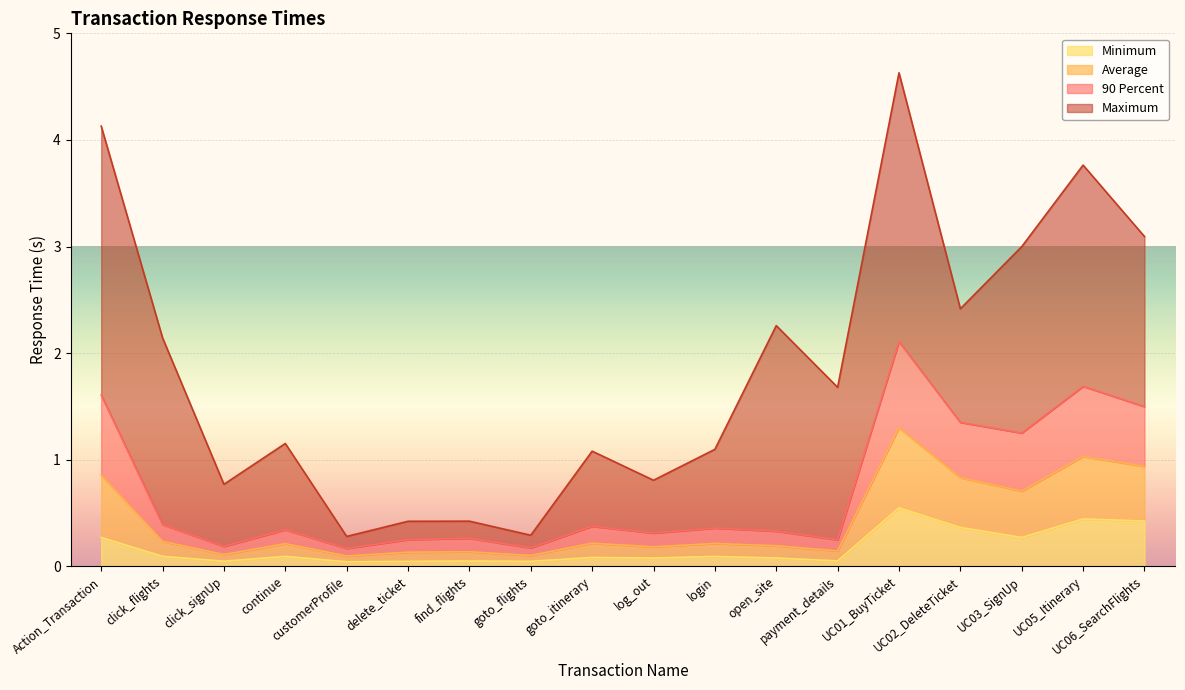

What is the maximum value for Minimum?

0.5